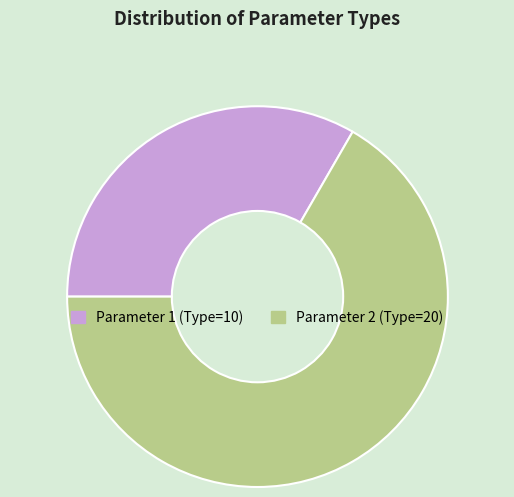

True or false: Parameter 1 accounts for 44% of the total.

False